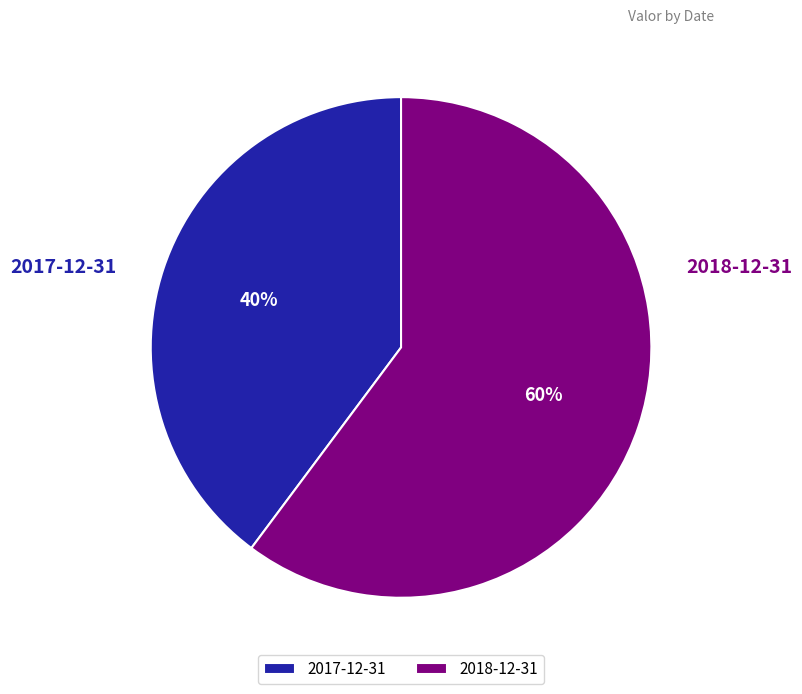

The 2018-12-31 slice represents 55% of the pie. True or false?

False